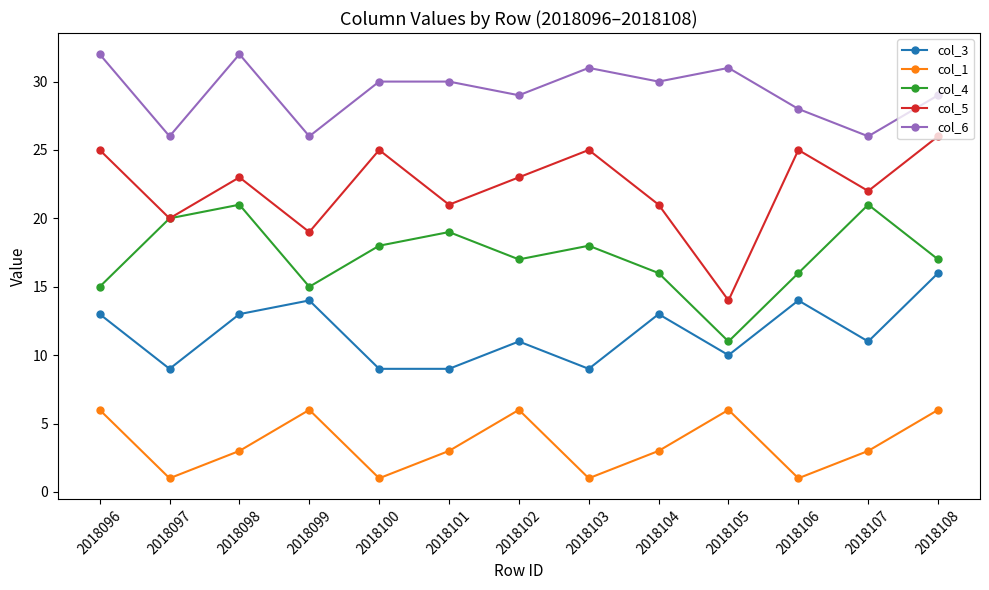

List the series in order of their peak value, lowest first.

col_1, col_3, col_4, col_5, col_6